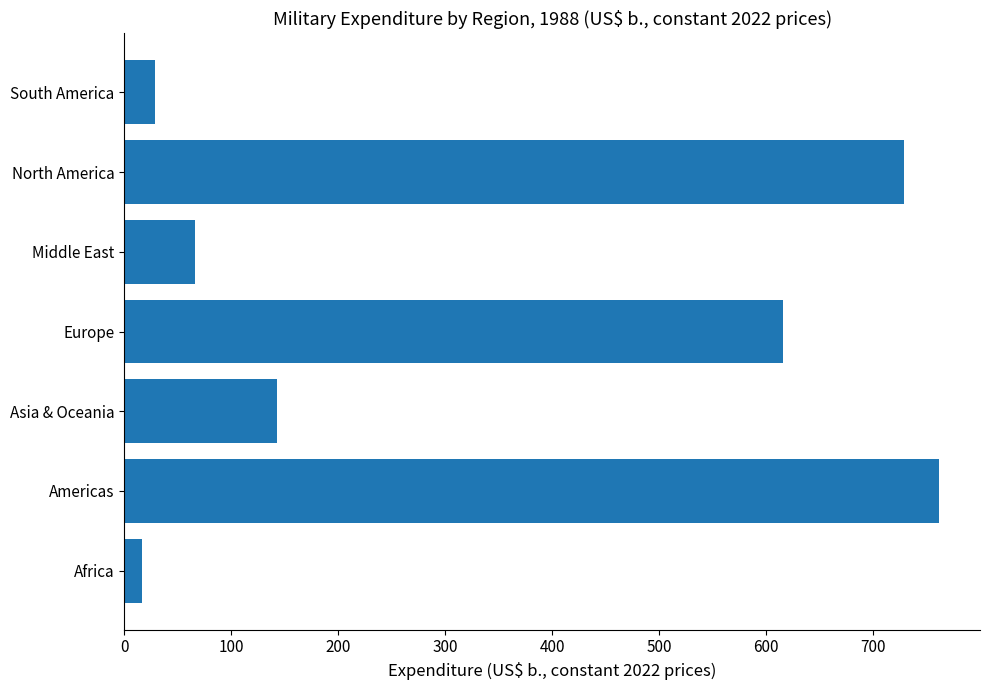

What is the sum of all values?

2359.4